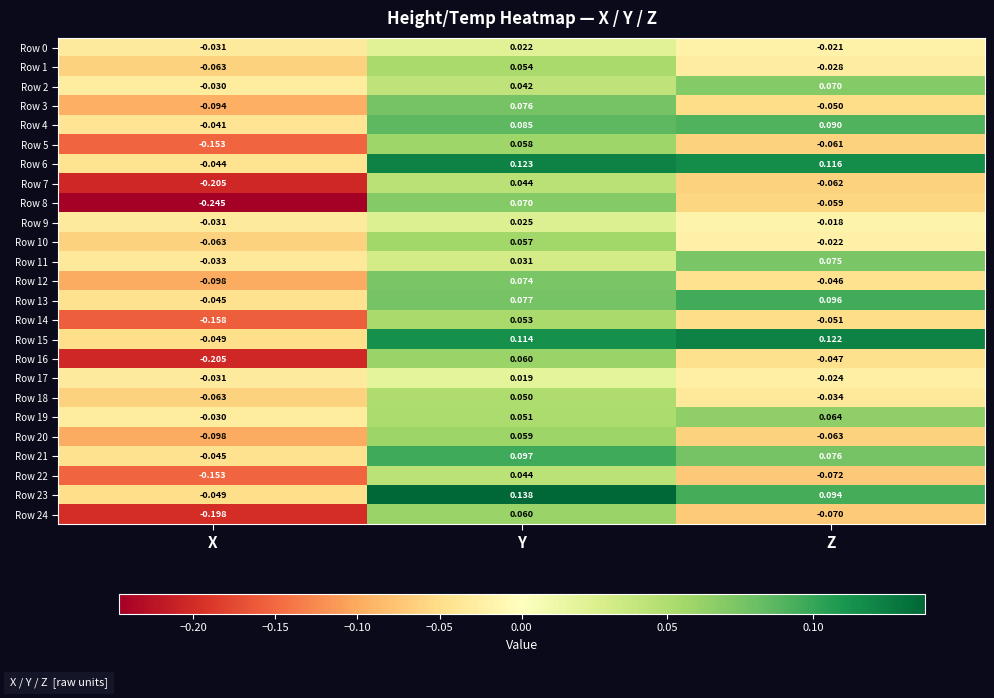

Where is Row 24 nearest to the value 0?

Y